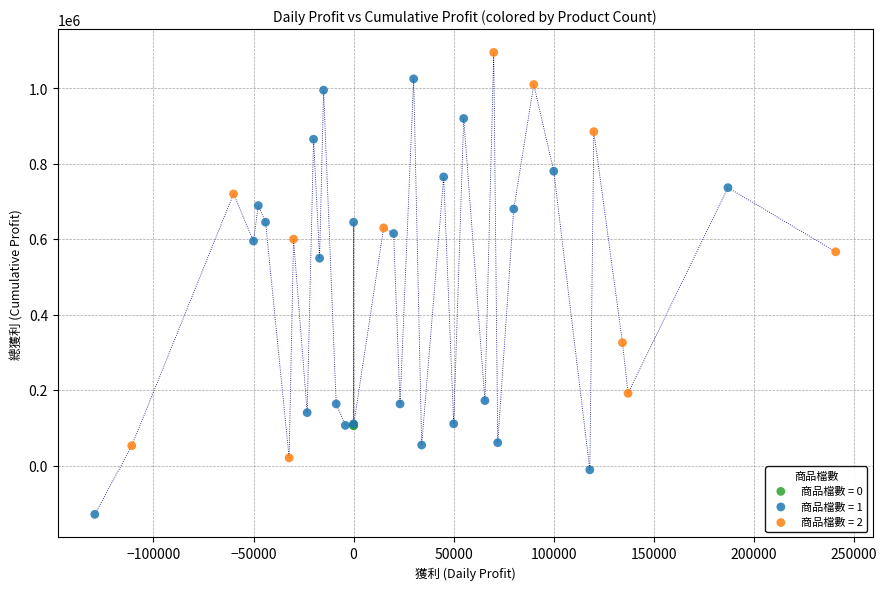

Which series reaches the maximum Y coordinate?

商品檔數 = 2